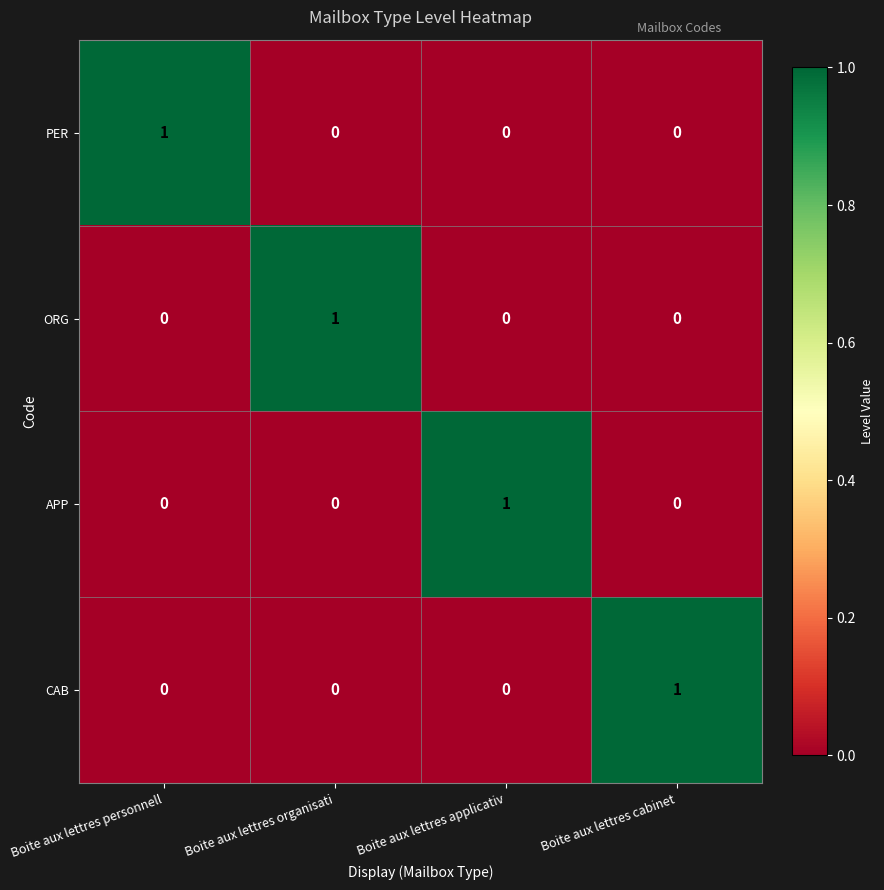

Is the value of PER at Boite aux lettres organisati greater than the value of APP at Boite aux lettres applicativ?

No